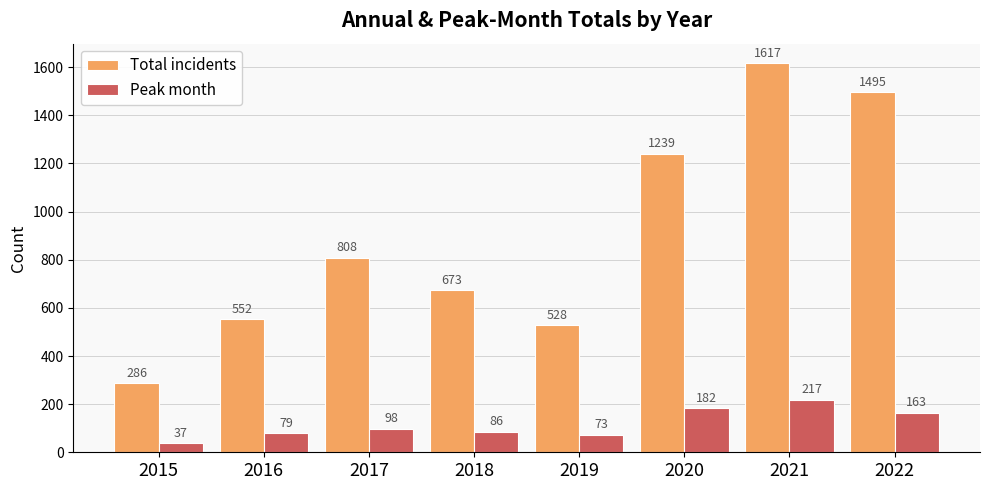

Is it true that Peak month equals 293 at 2022?

False